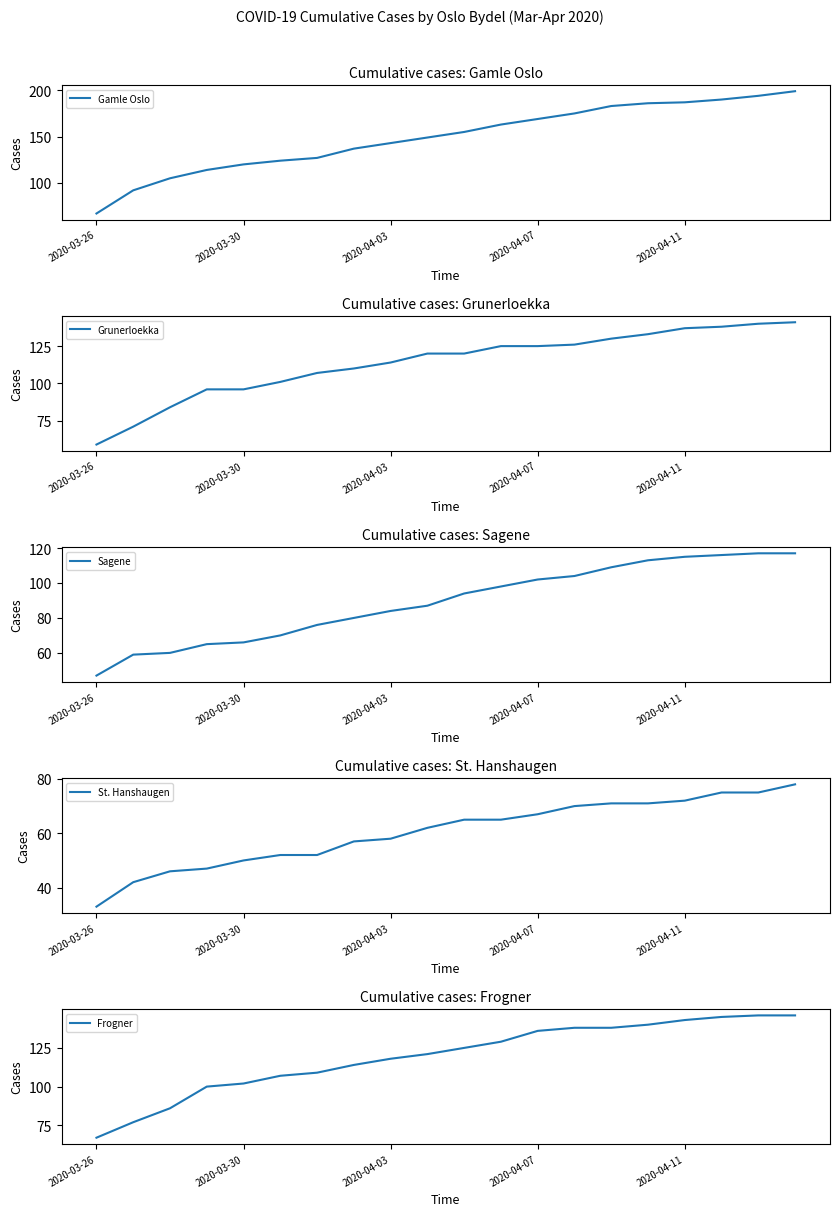

Reading left to right, list all the values displayed in this chart.

Gamle Oslo: 67	92	105	114	120	124	127	137	143	149	155	163	169	175	183	186	187	190	194	199
Grunerloekka: 59	71	84	96	96	101	107	110	114	120	120	125	125	126	130	133	137	138	140	141
Sagene: 47	59	60	65	66	70	76	80	84	87	94	98	102	104	109	113	115	116	117	117
St. Hanshaugen: 33	42	46	47	50	52	52	57	58	62	65	65	67	70	71	71	72	75	75	78
Frogner: 67	77	86	100	102	107	109	114	118	121	125	129	136	138	138	140	143	145	146	146